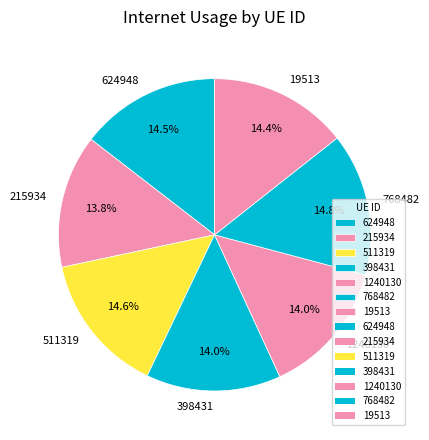

What percentage do 768482 and 398431 together represent?

28.8%